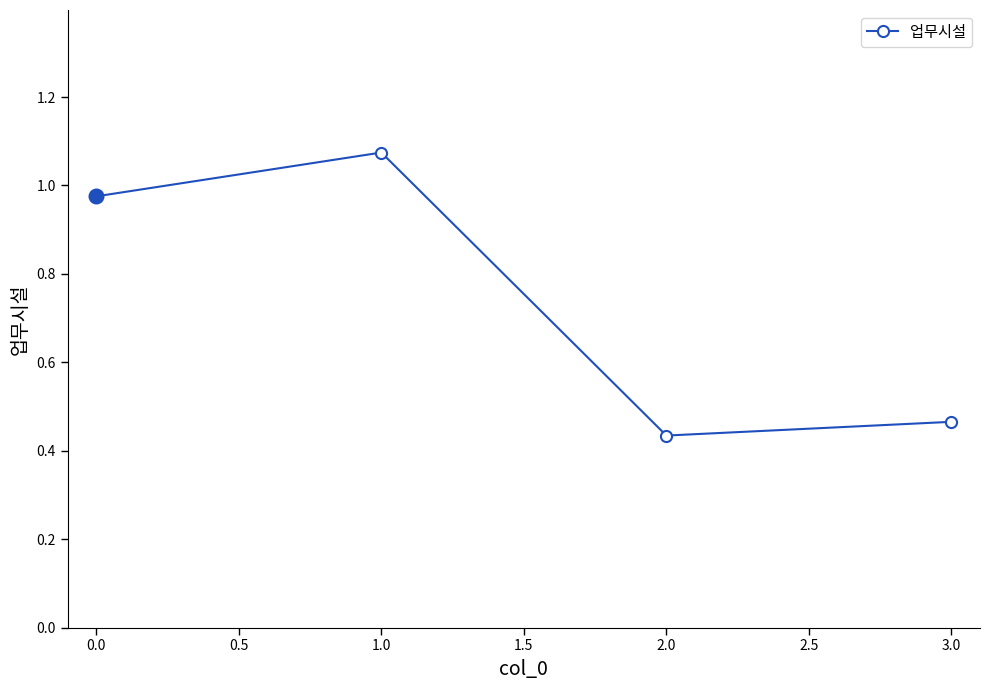

Is this an area chart (filled region under the line)?

No